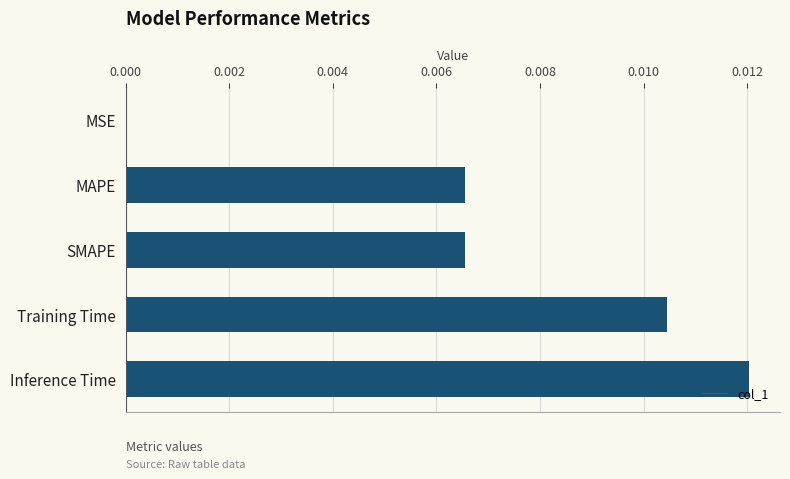

How many categories are shown in the chart?

5